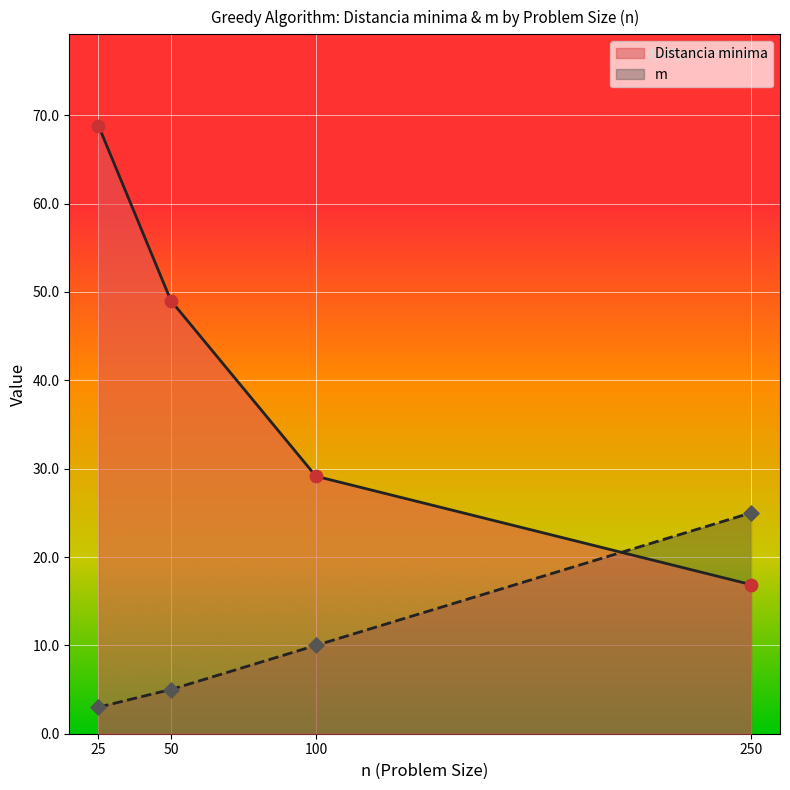

Is the value of m at 50 greater than the value of Distancia minima at 50?

No